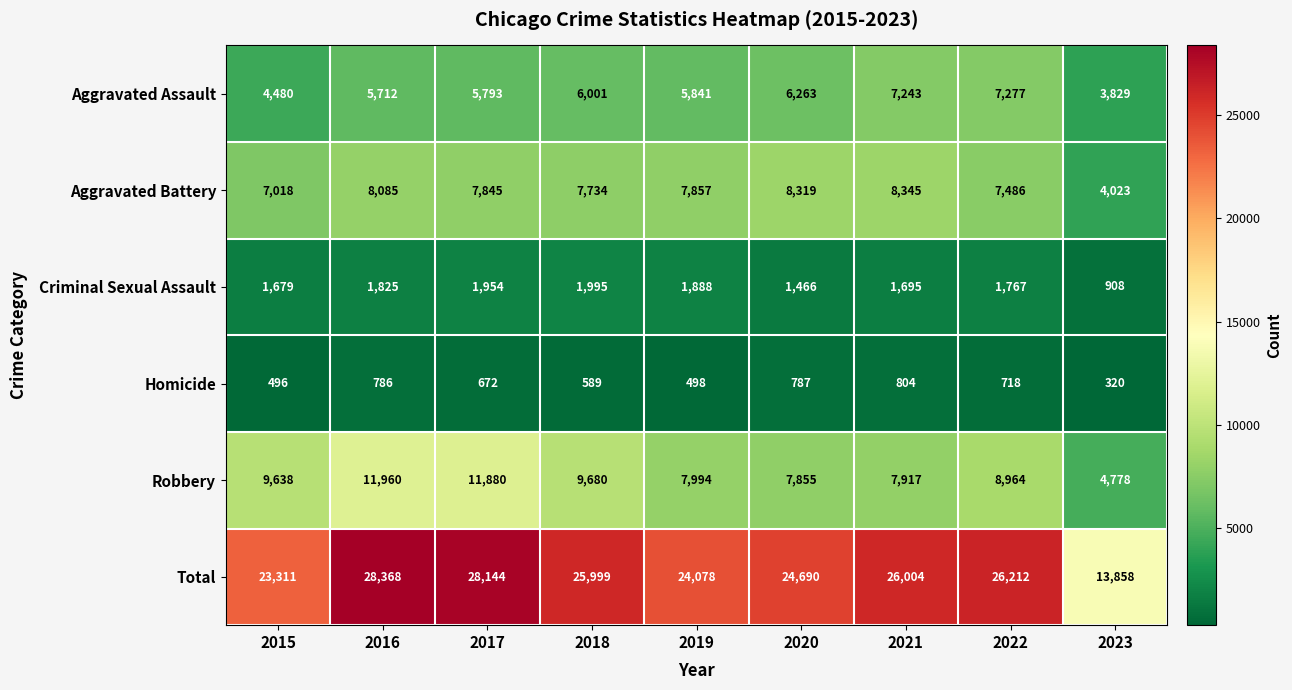

What is the average value of the Robbery series?

8963